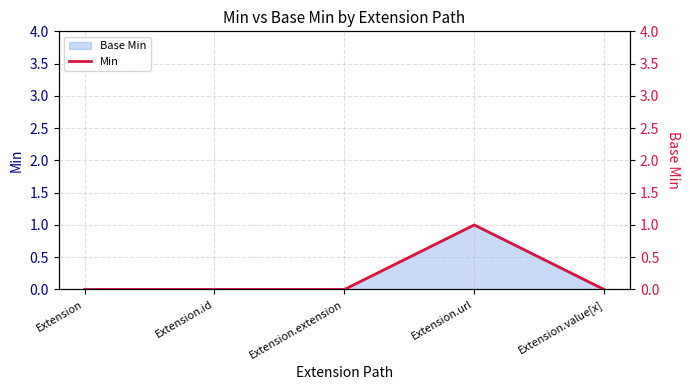

What position from the left is Extension?

1